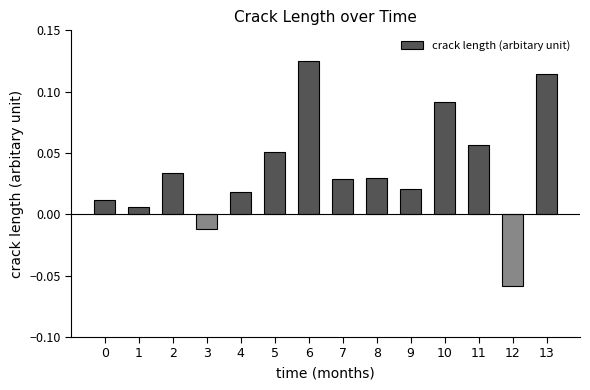

At which label is the value closest to 0?

1